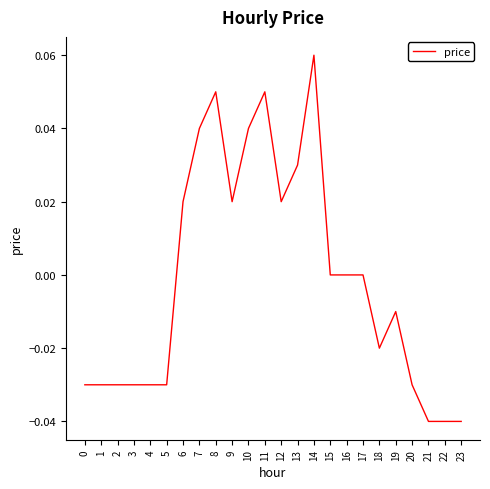

What is the sum of the values at 4 and 22?

-0.1